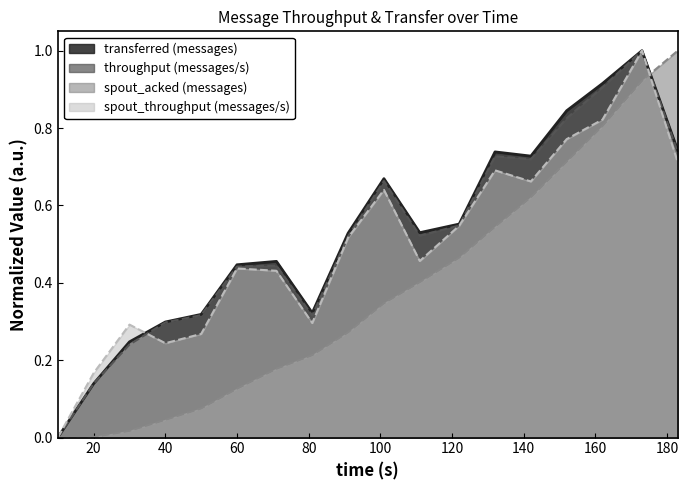

Rank the series by their maximum value, from highest to lowest.

transferred (messages), throughput (messages/s), spout_acked (messages), spout_throughput (messages/s)